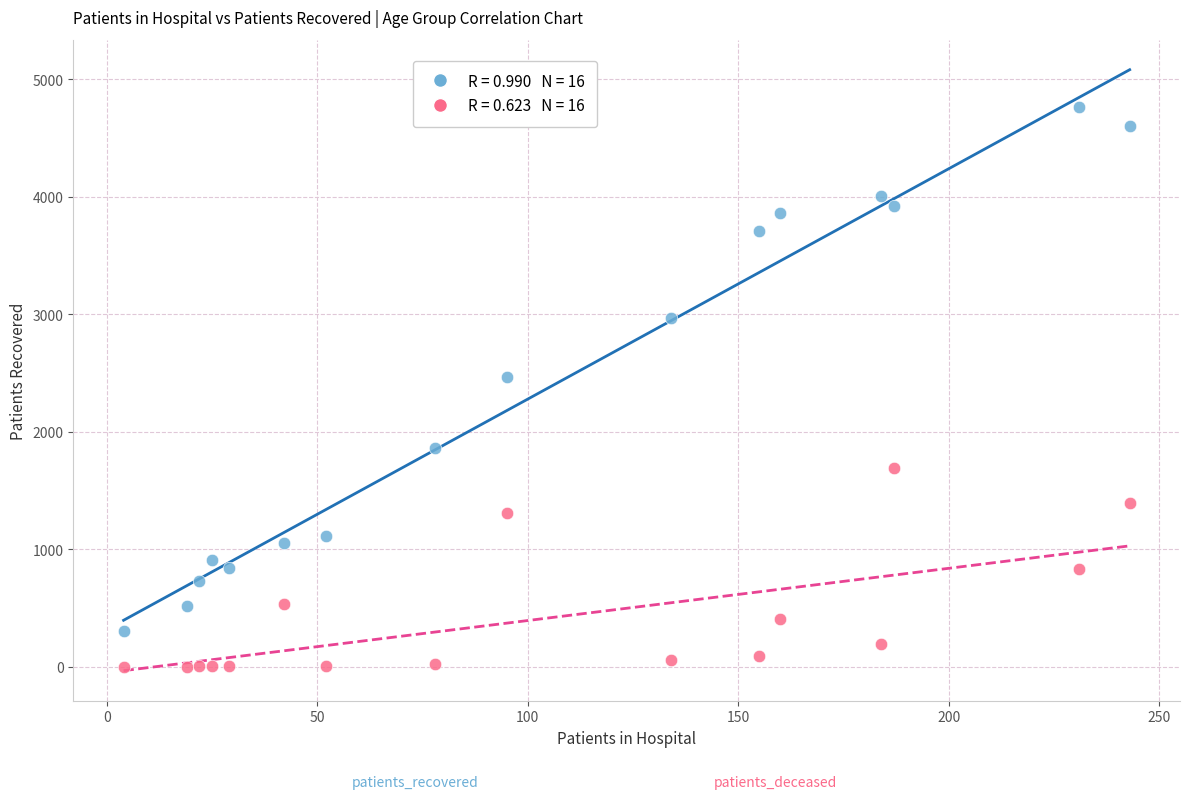

Across all series, what Y value is closest to 2380?

2466